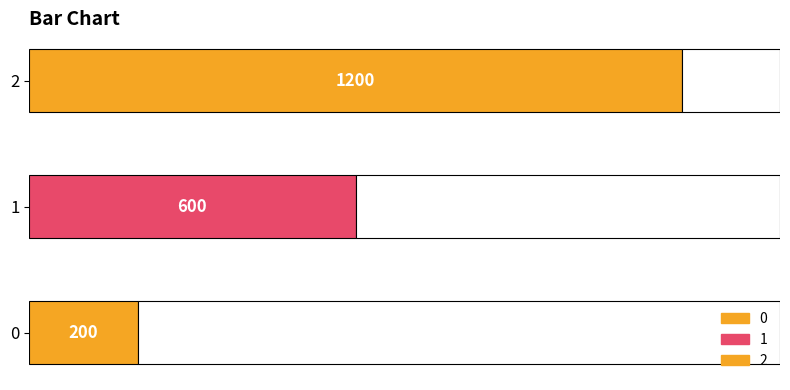

Between 0 and 2, which is larger?

2